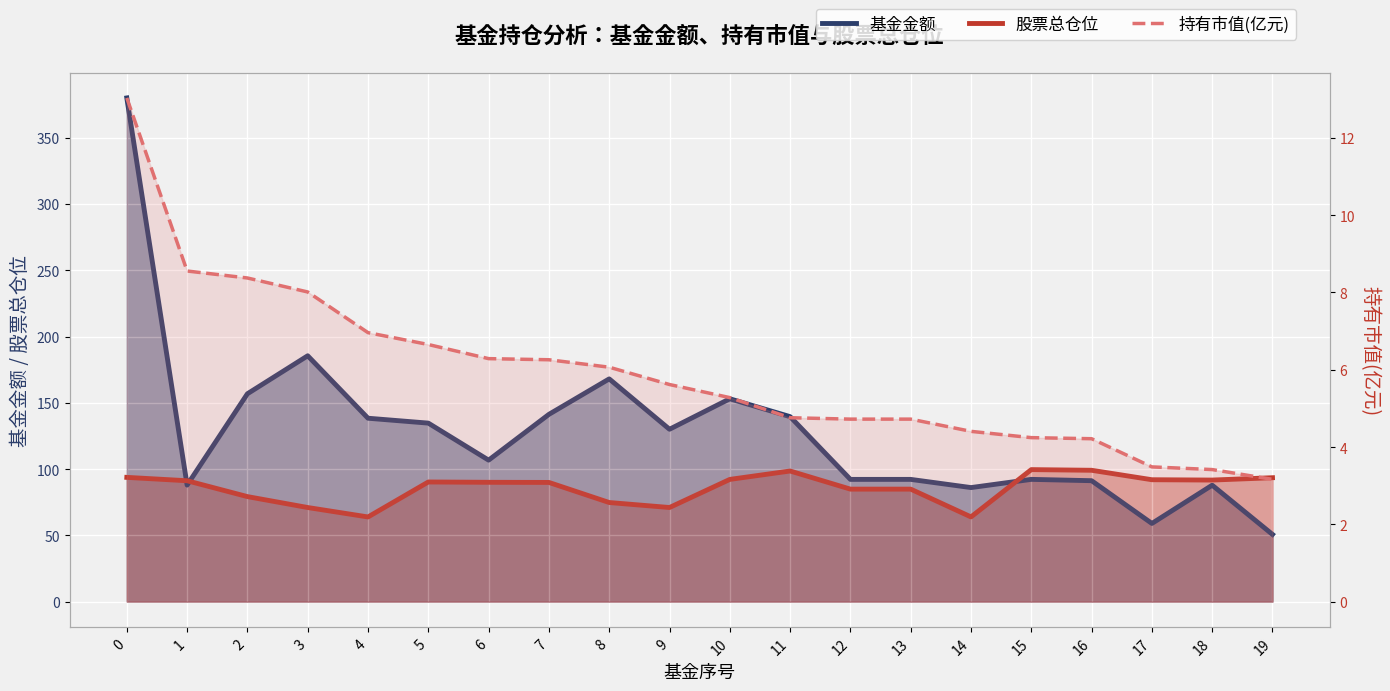

How many interior local valleys does the 基金金额 series have?

5